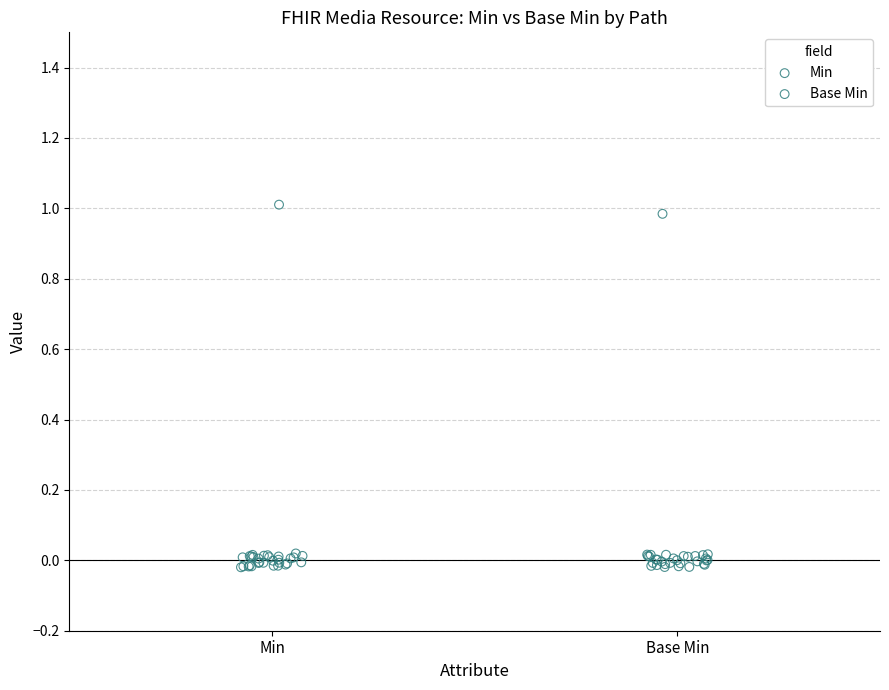

Which series has the largest Y range (max minus min)?

Min